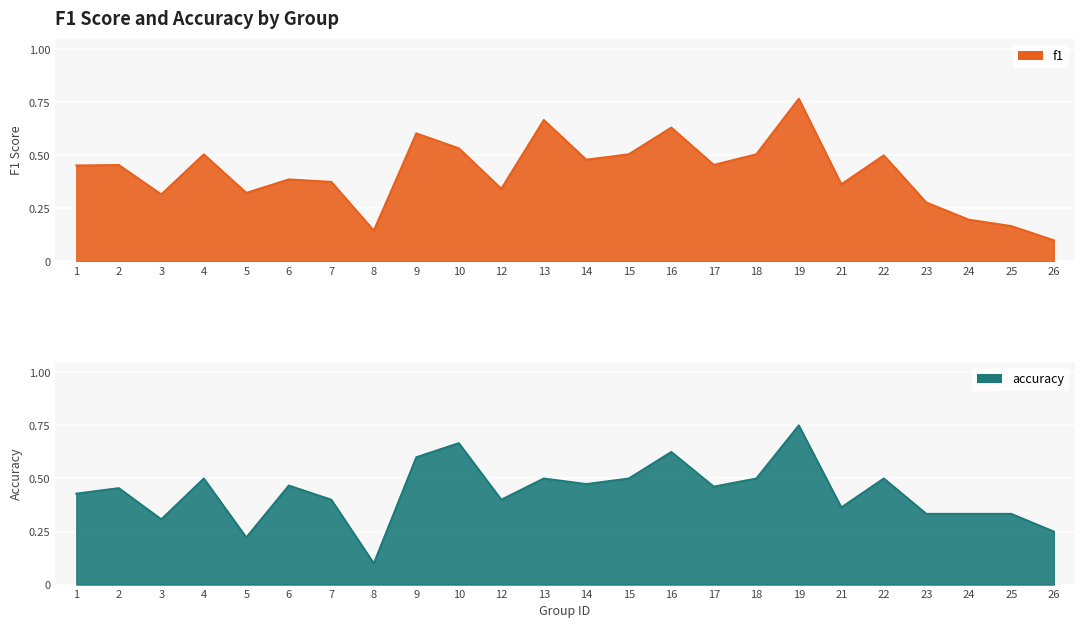

In accuracy, how many points are lower than both neighbors (excluding endpoints)?

7